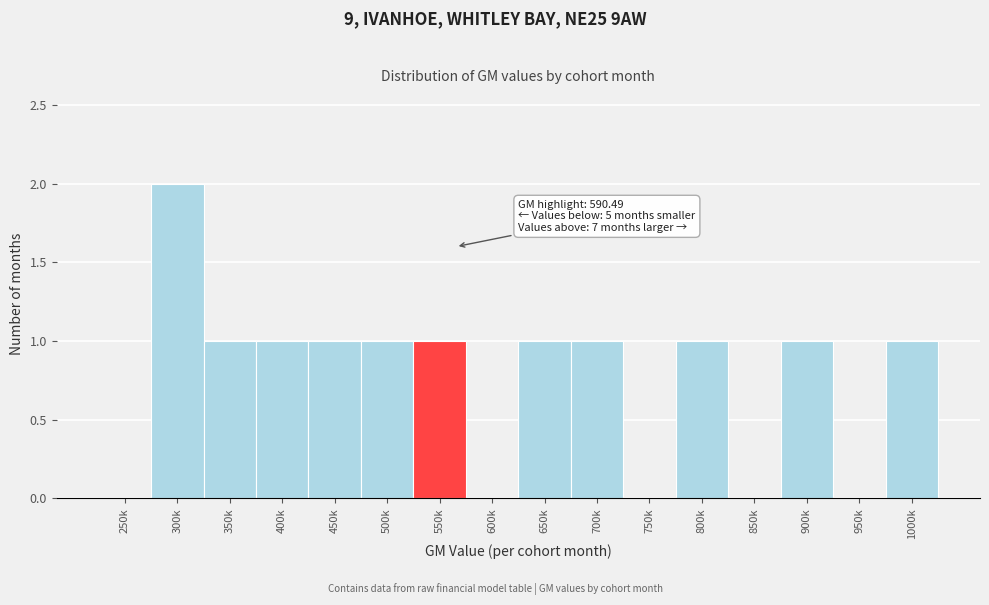

Reading left to right, list all the values displayed in this chart.

250k=0	300k=2	350k=1	400k=1	450k=1	500k=1	550k=1	600k=0	650k=1	700k=1	750k=0	800k=1	850k=0	900k=1	950k=0	1000k=1